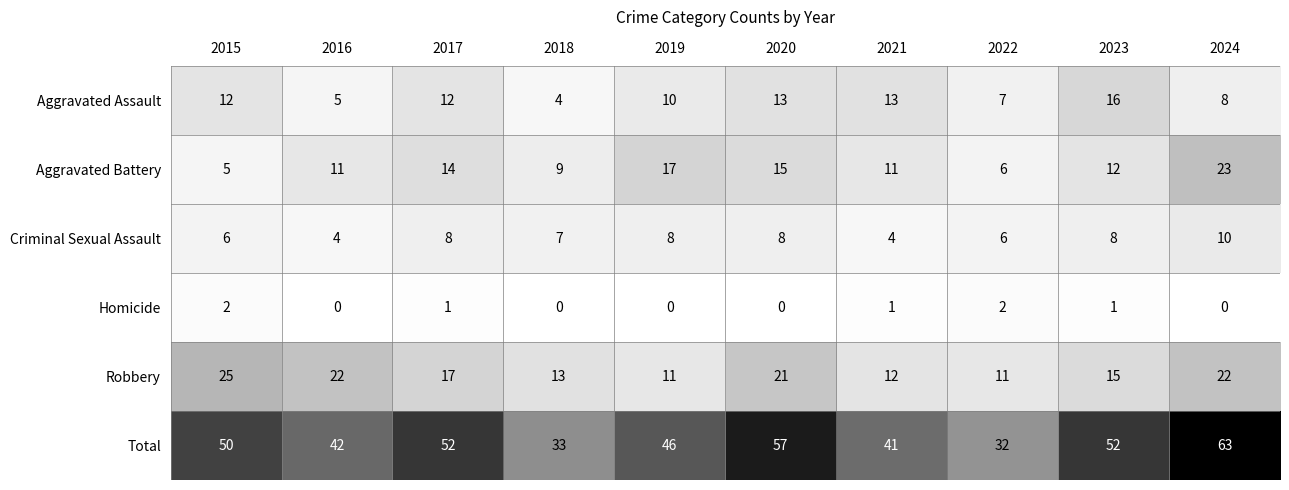

Read the Total value at 2020.

57